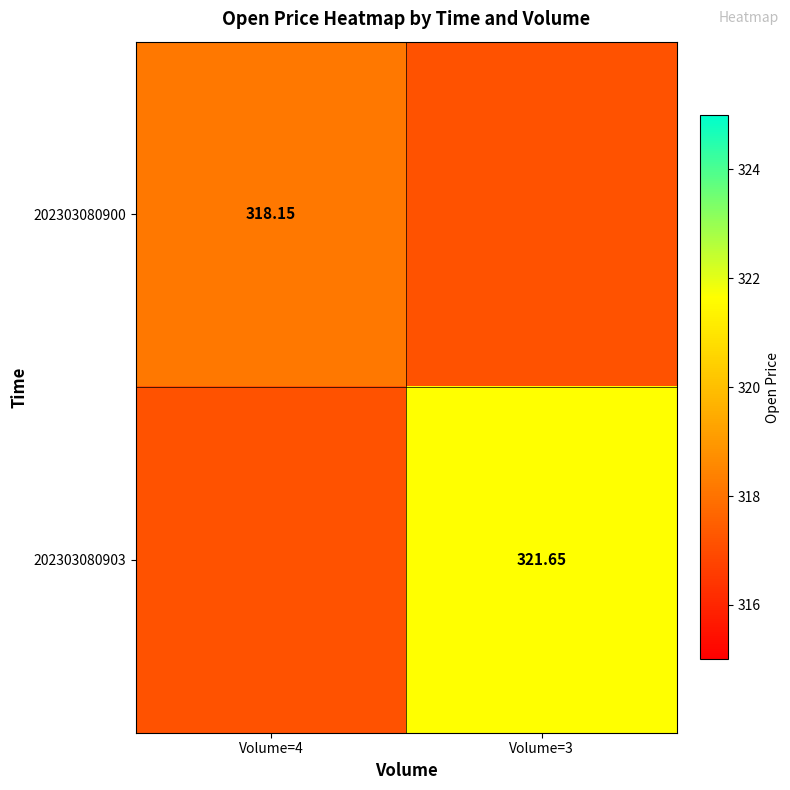

How many 202303080900 values are between 317 and 318?

1